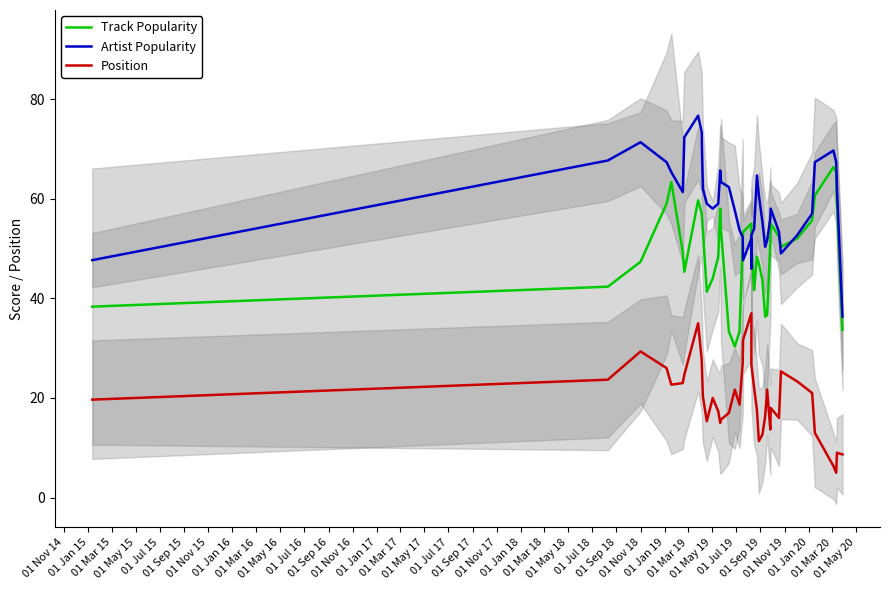

How many interior local peaks does the Track Popularity series have?

7